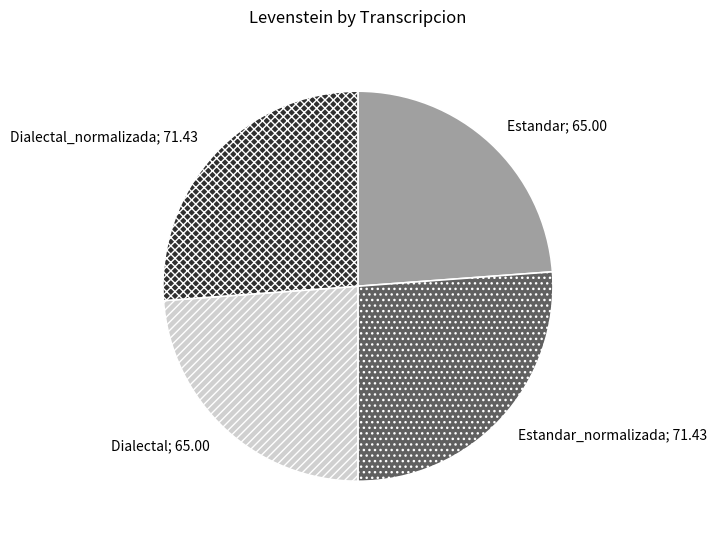

Is there any slice that represents more than half of the pie?

No